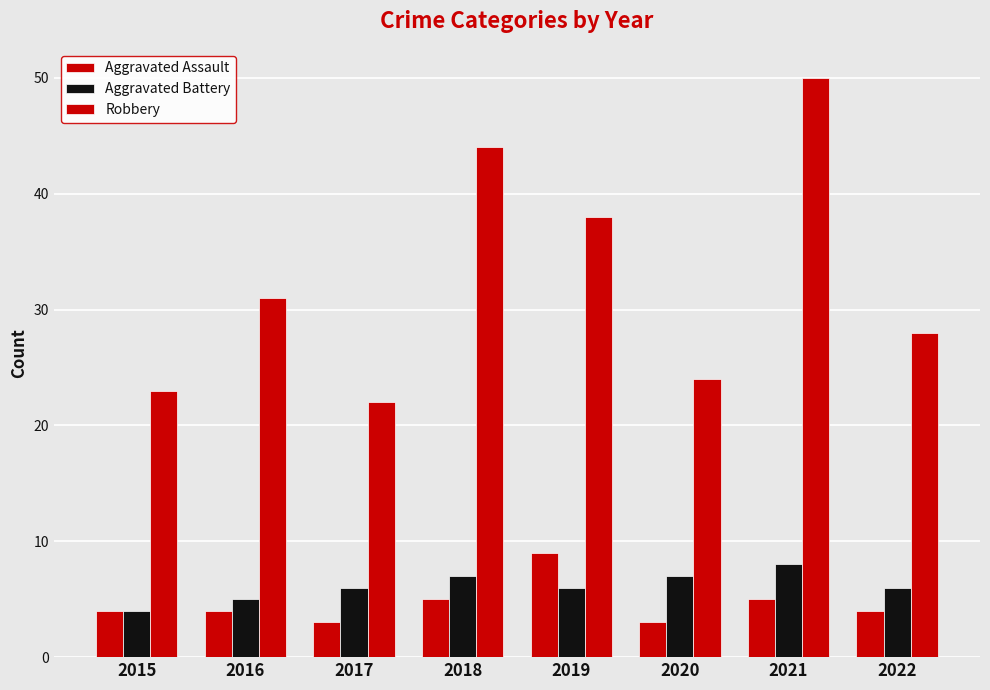

At which category does the chart reach its peak across all series?

2021